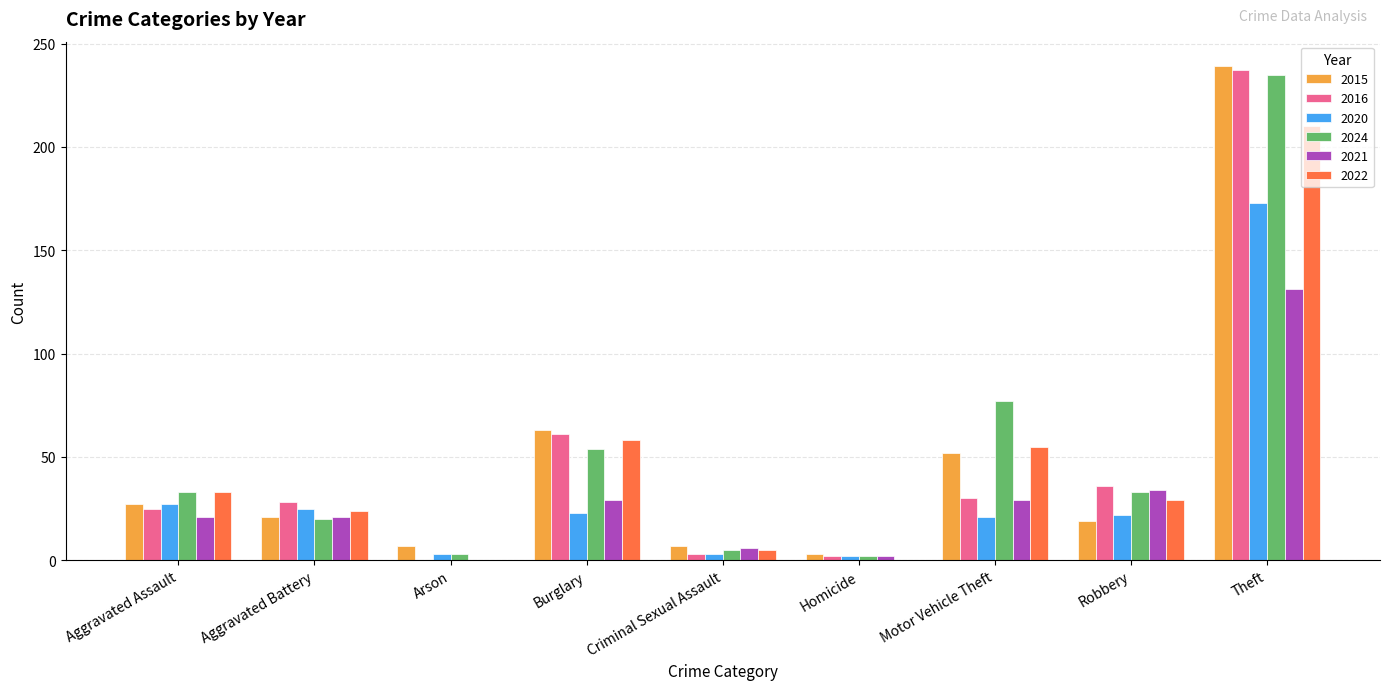

Which category has the highest value across all series?

Theft